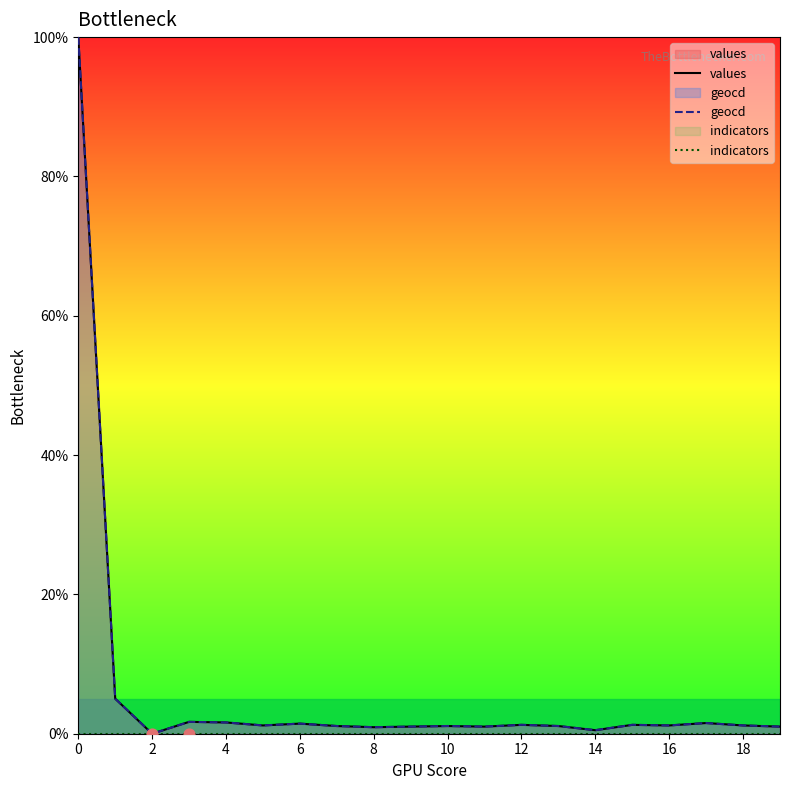

The value of geocd at 0 is 172.7. True or false?

False